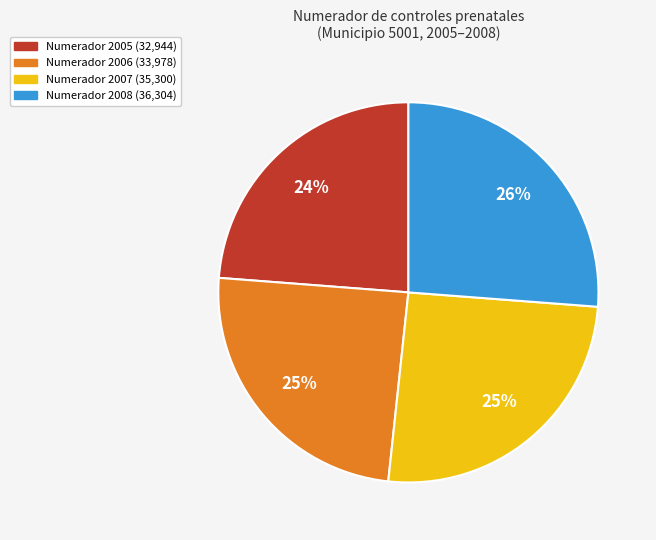

Is there a majority slice in this chart?

No